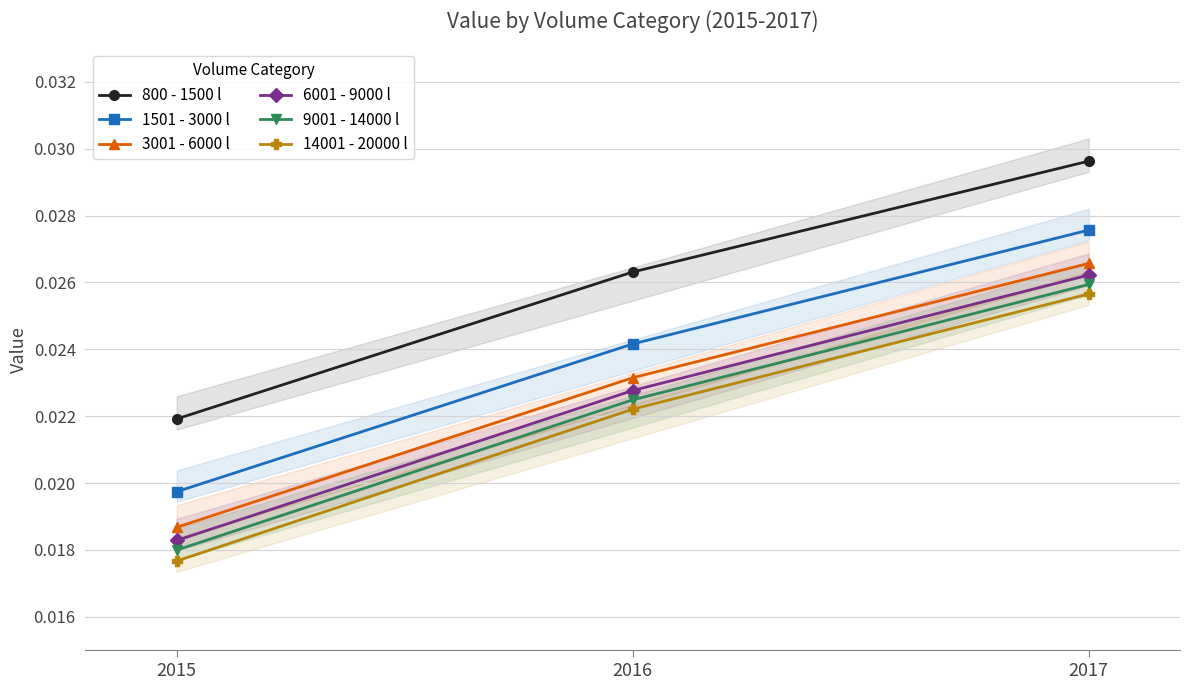

Which series changed the most between 2015 and 2017?

14001 - 20000 l